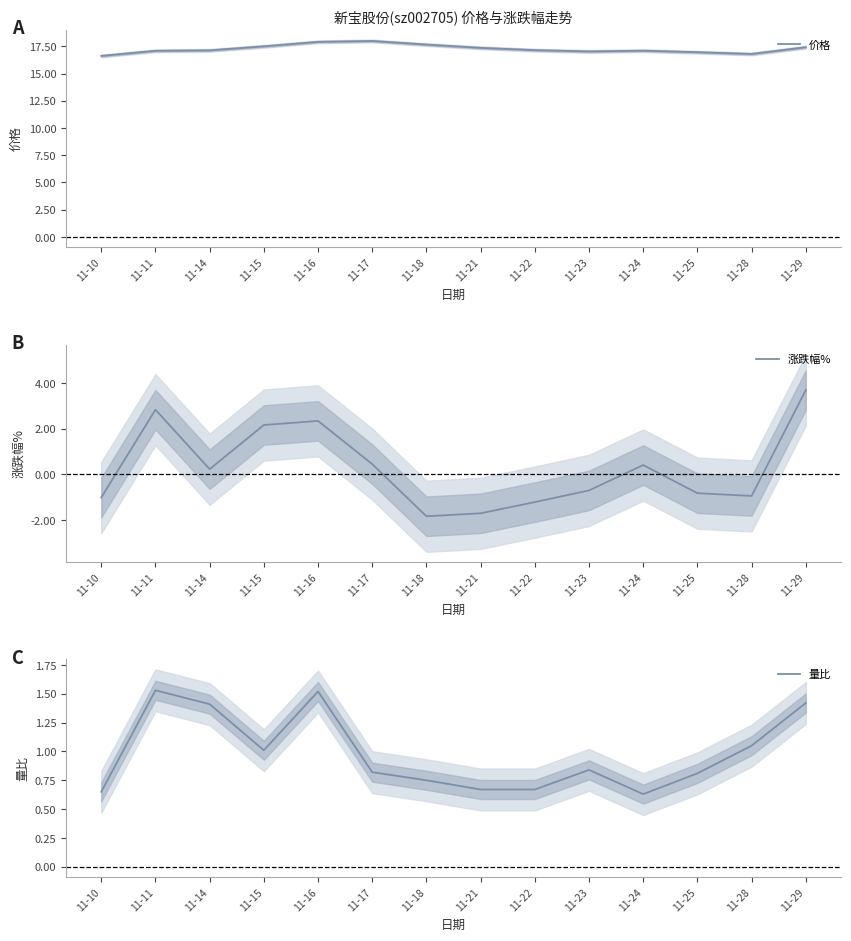

At which label does 涨跌幅% reach its minimum?

11-18